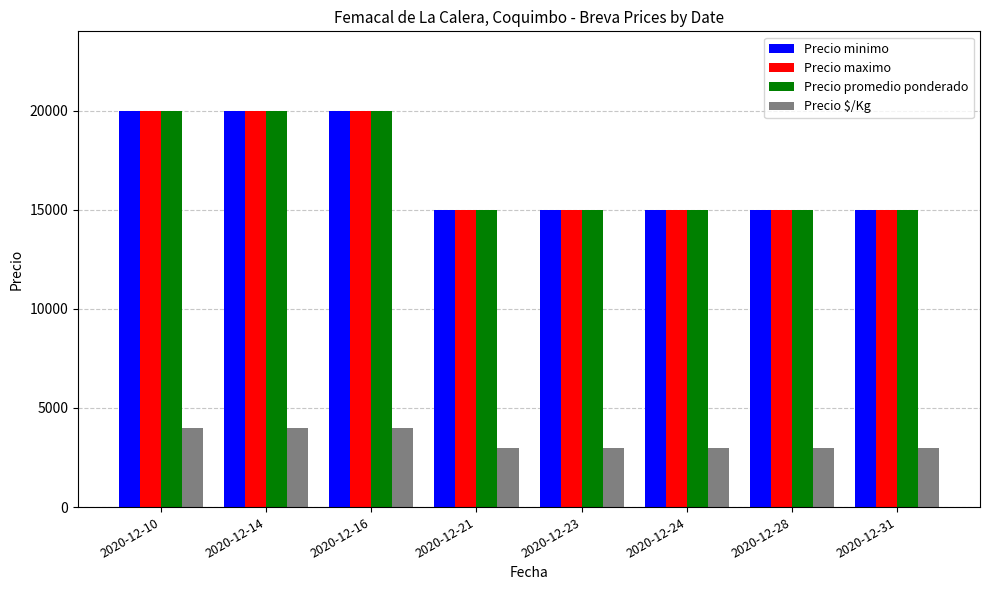

What is the minimum value shown in the chart?

3000